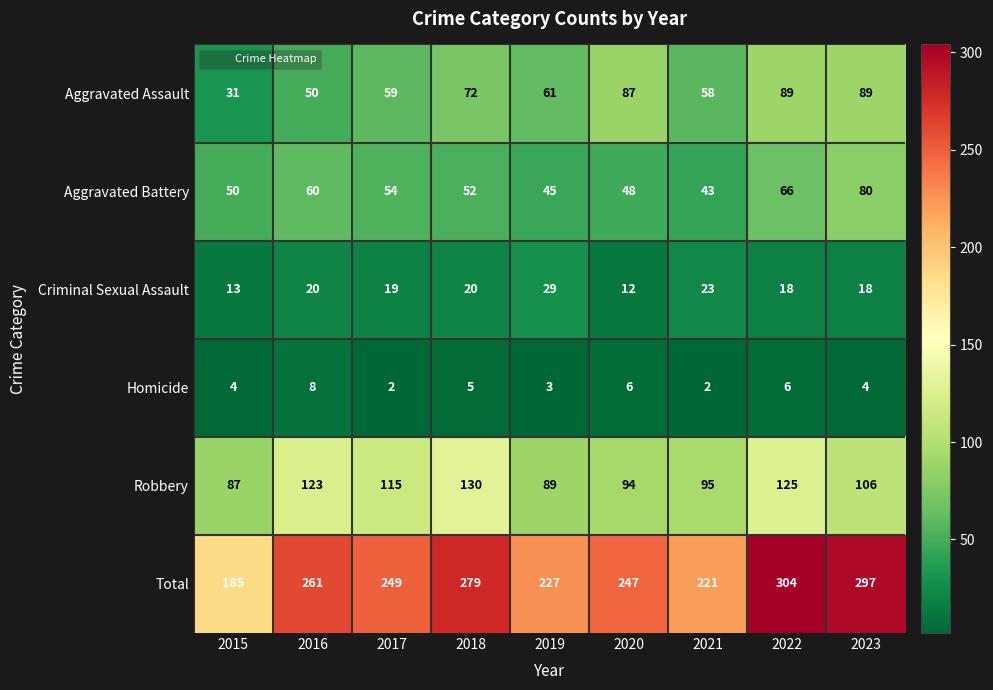

Which series has the largest range (max minus min)?

Total